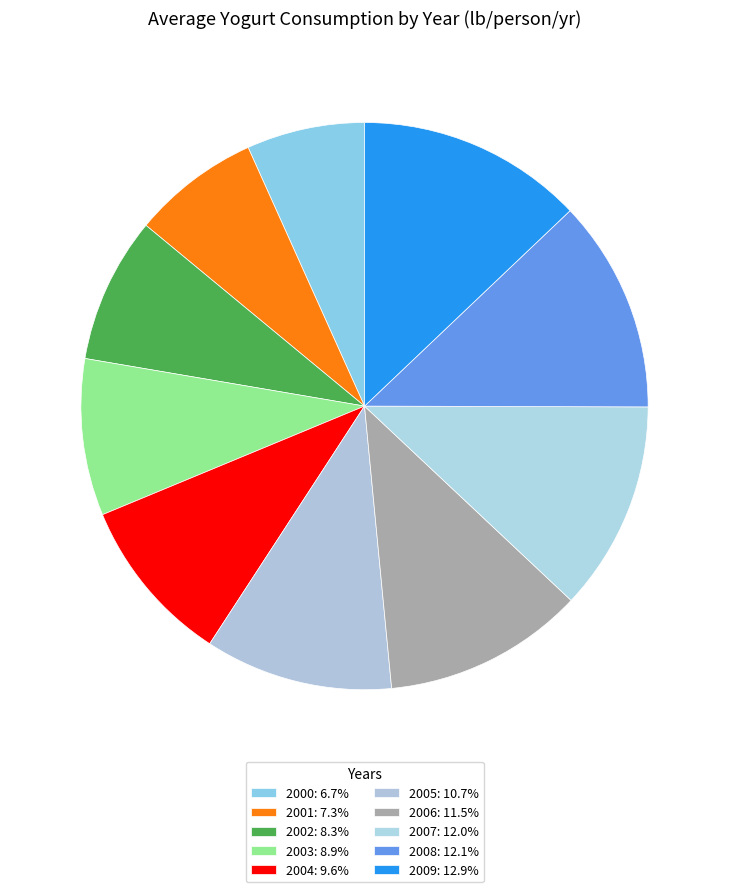

Between 2008 and 2001, which is larger?

2008